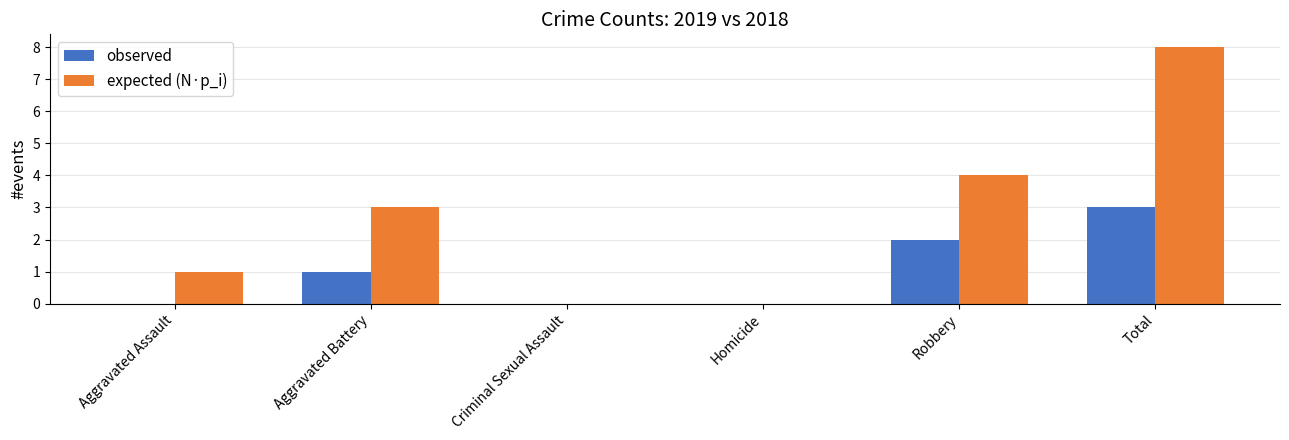

Reading right to left, what are all the values shown in this chart?

observed: 3	2	0	0	1	0
expected (N·p_i): 8	4	0	0	3	1